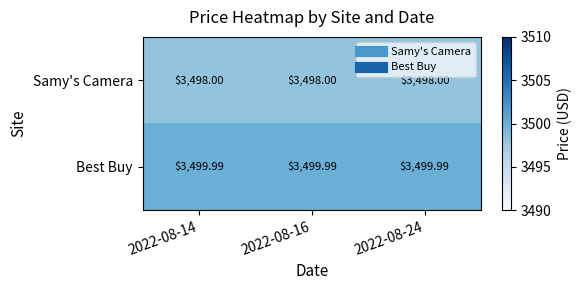

Which series has the largest total across all categories?

Best Buy